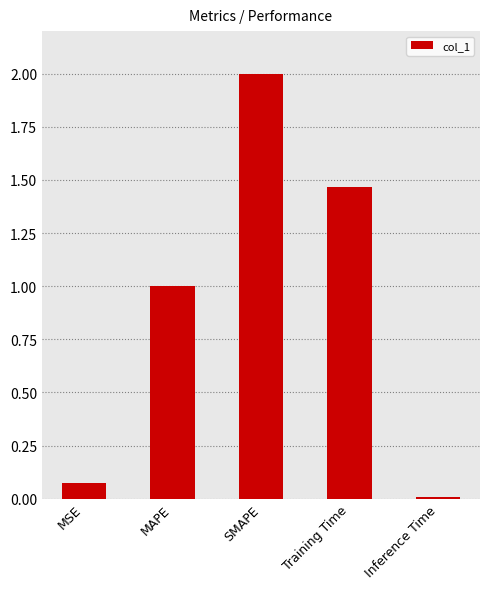

What is the maximum value shown in the chart?

2.0